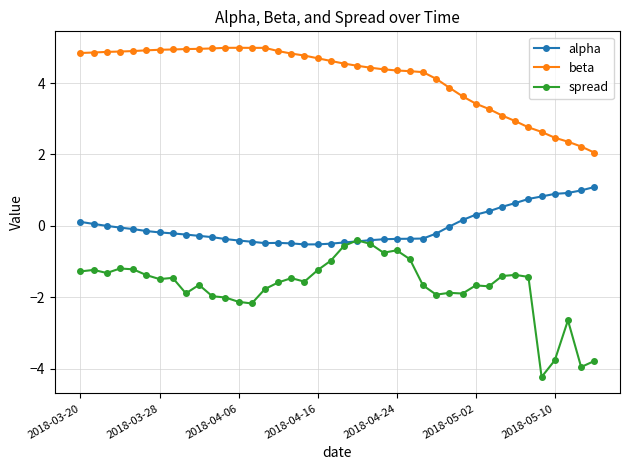

What is the minimum value shown in the chart?

-4.2